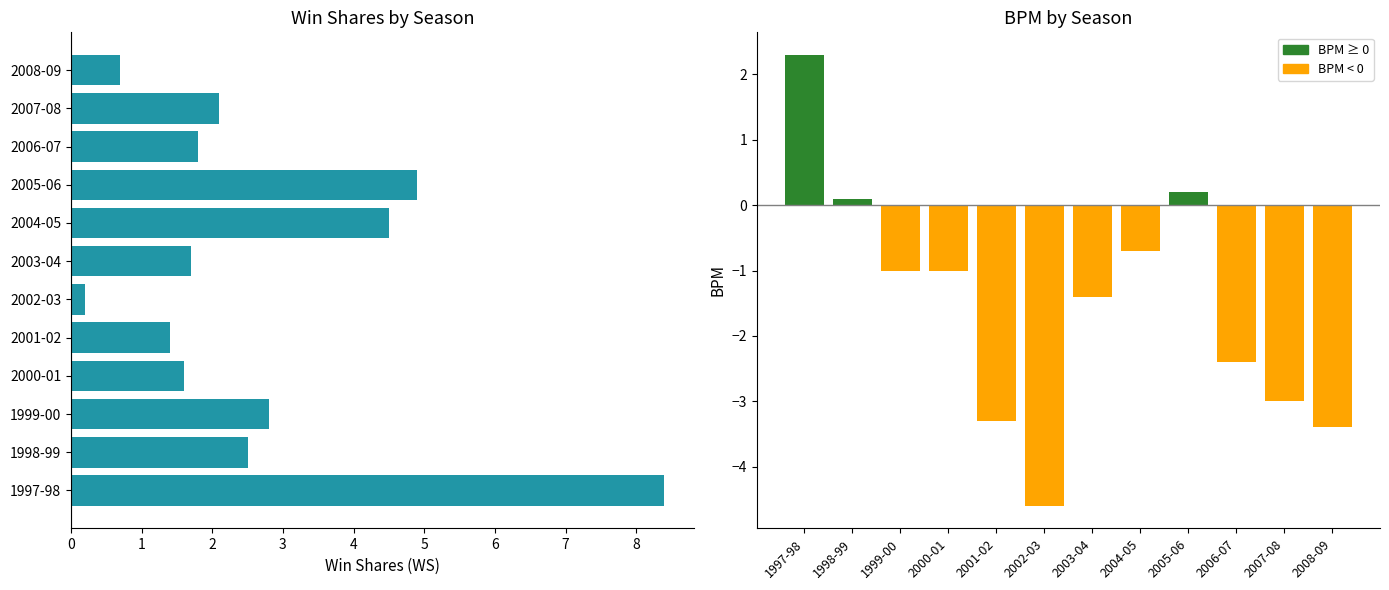

Reading left to right, what are all the values shown in this chart?

WS: 8.4	2.5	2.8	1.6	1.4	0.2	1.7	4.5	4.9	1.8	2.1	0.7
BPM: 2.3	0.1	-1.0	-1.0	-3.3	-4.6	-1.4	-0.7	0.2	-2.4	-3.0	-3.4